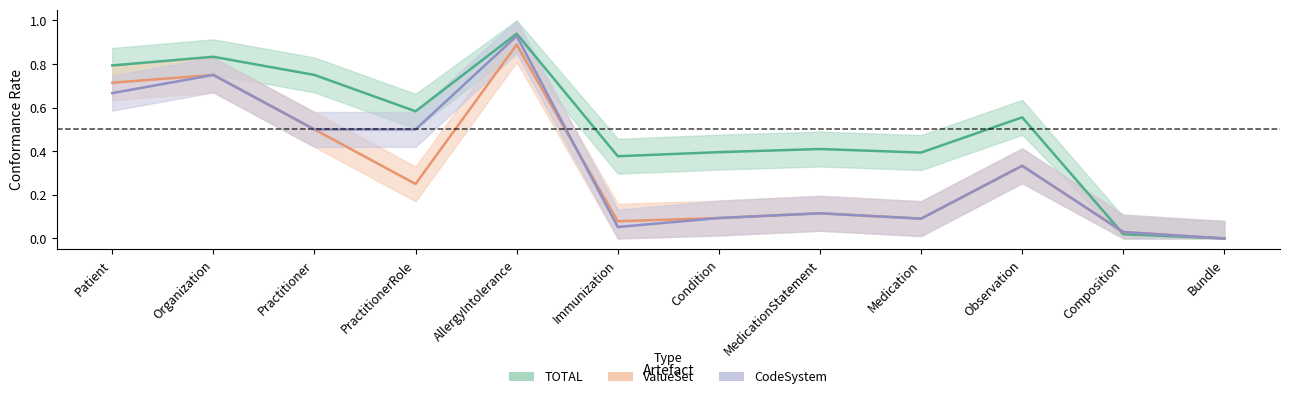

Which category has the highest value in the CodeSystem series?

AllergyIntolerance